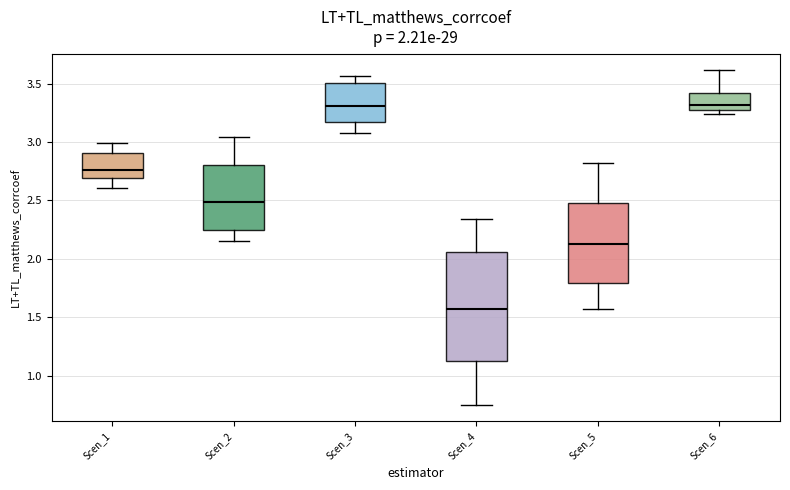

Comparing the boxes themselves (not the whiskers), which one is the tallest?

Scen_4